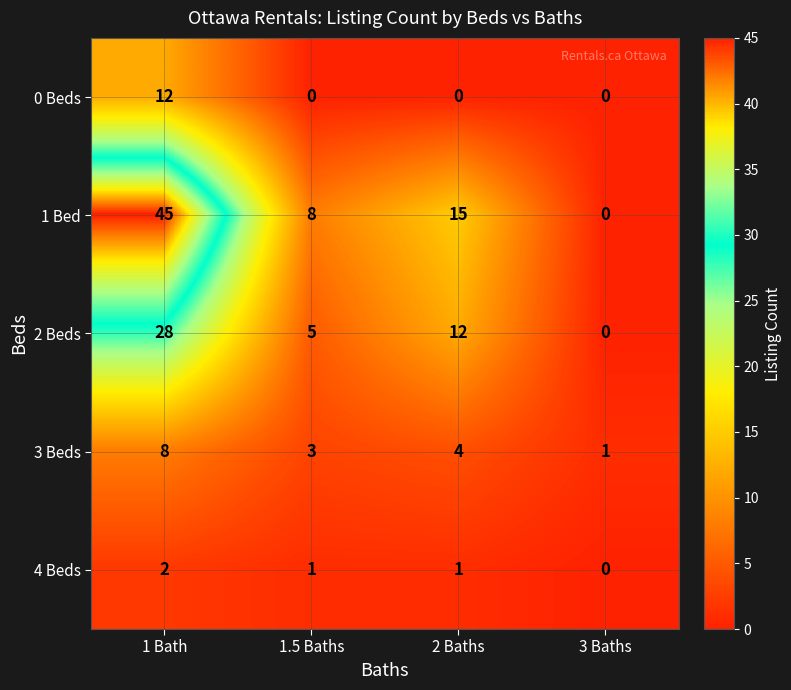

Rank the series at 2 Baths from lowest to highest value.

0 Beds, 4 Beds, 3 Beds, 2 Beds, 1 Bed